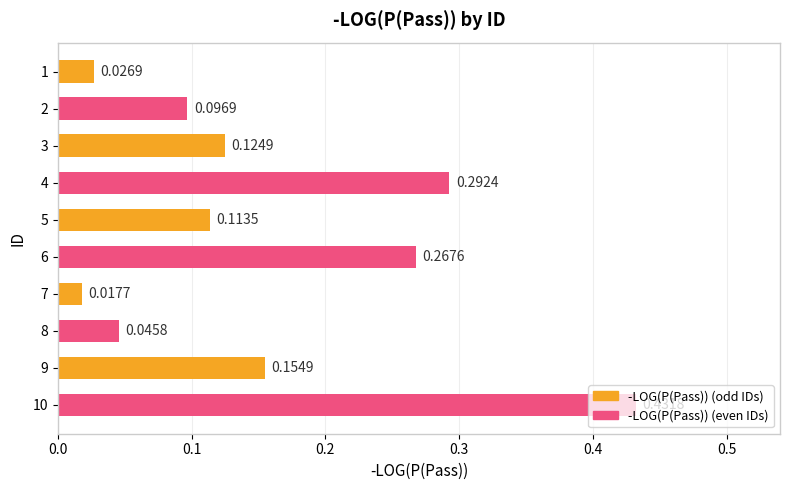

Rank the categories by value from highest to lowest.

10, 4, 6, 9, 3, 5, 2, 8, 1, 7